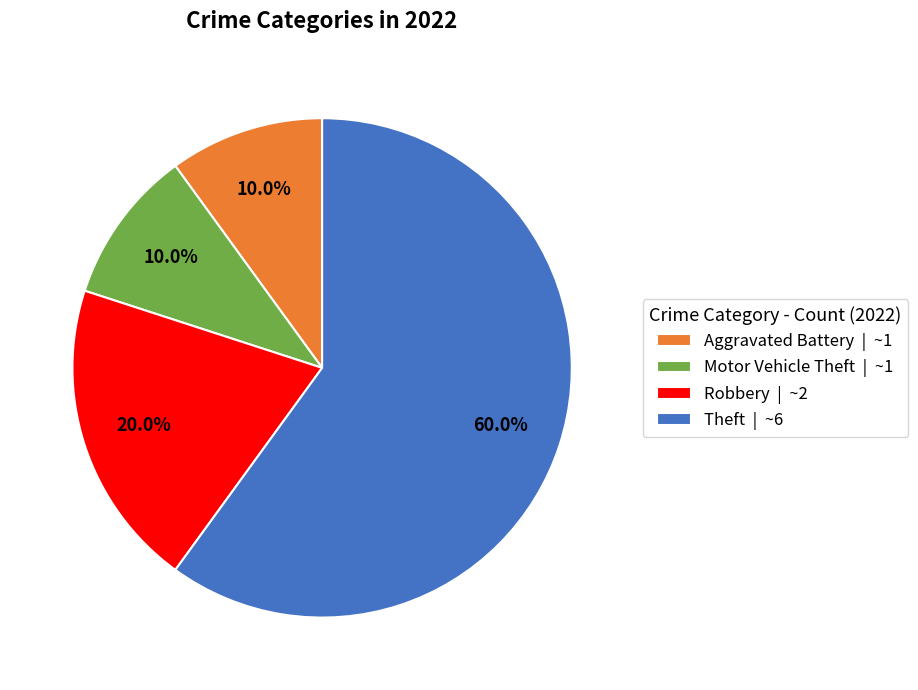

Which has a higher value, Theft | ~6 or Robbery | ~2?

Theft | ~6